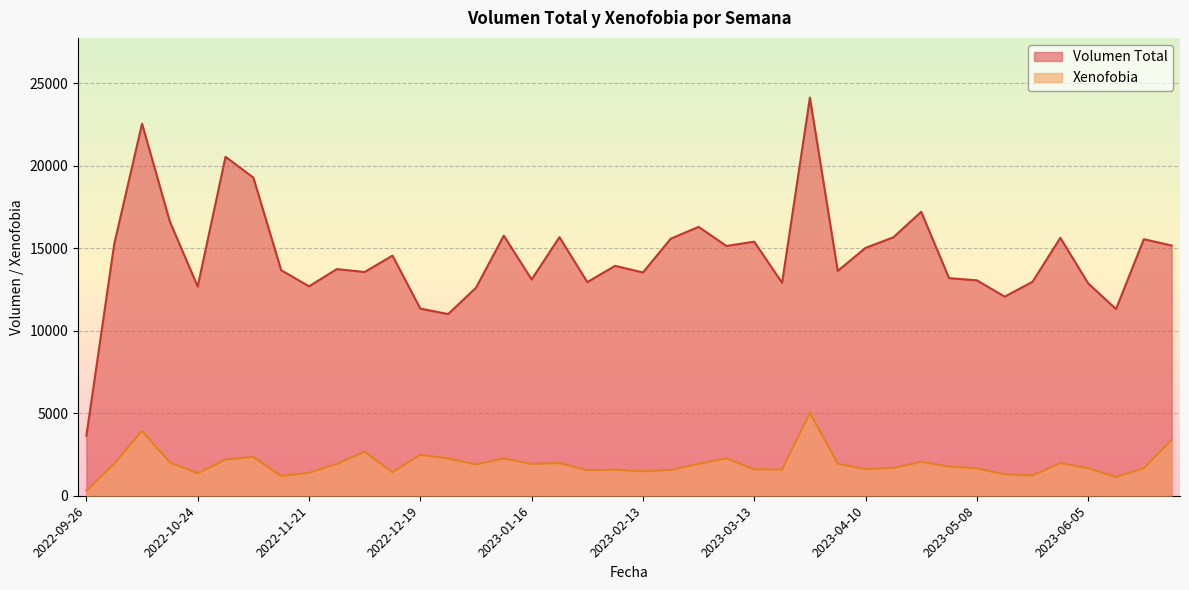

Reading left to right, extract all data points from this chart.

Volumen Total: 3634	15247	22549	16613	12679	20541	19283	13669	12693	13735	13560	14553	11342	11010	12604	15765	13107	15672	12949	13933	13531	15579	16296	15139	15399	12903	24129	13629	15021	15664	17210	13187	13055	12066	12967	15632	12872	11313	15548	15164
Xenofobia: 307	1947	3928	2018	1365	2193	2356	1196	1391	1934	2673	1422	2480	2260	1900	2260	1928	1979	1548	1578	1482	1561	1937	2267	1596	1583	5029	1940	1616	1689	2056	1774	1659	1301	1231	1982	1665	1138	1669	3390